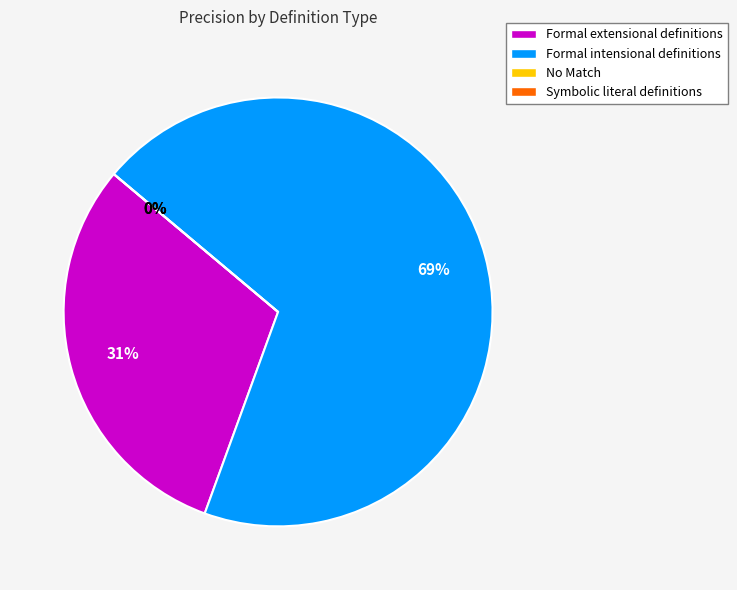

Which category accounts for the majority?

Formal intensional definitions